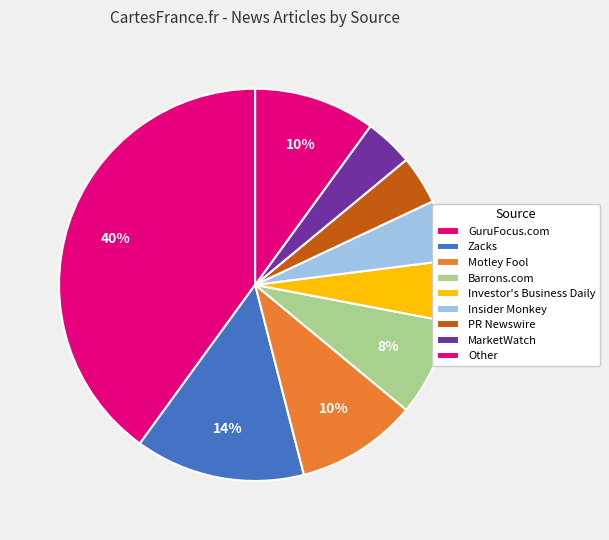

To the nearest percent, what is the average slice percentage?

11%